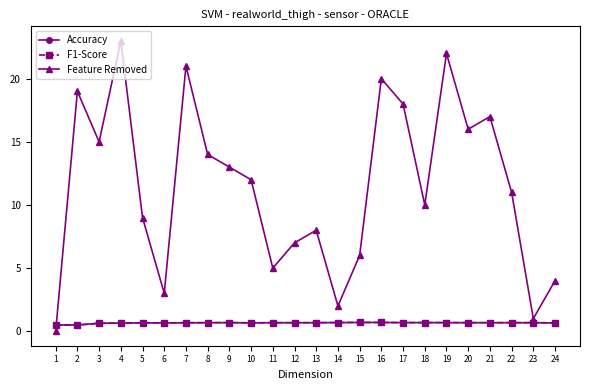

Between 12 and 19, which series saw the biggest shift?

Feature Removed